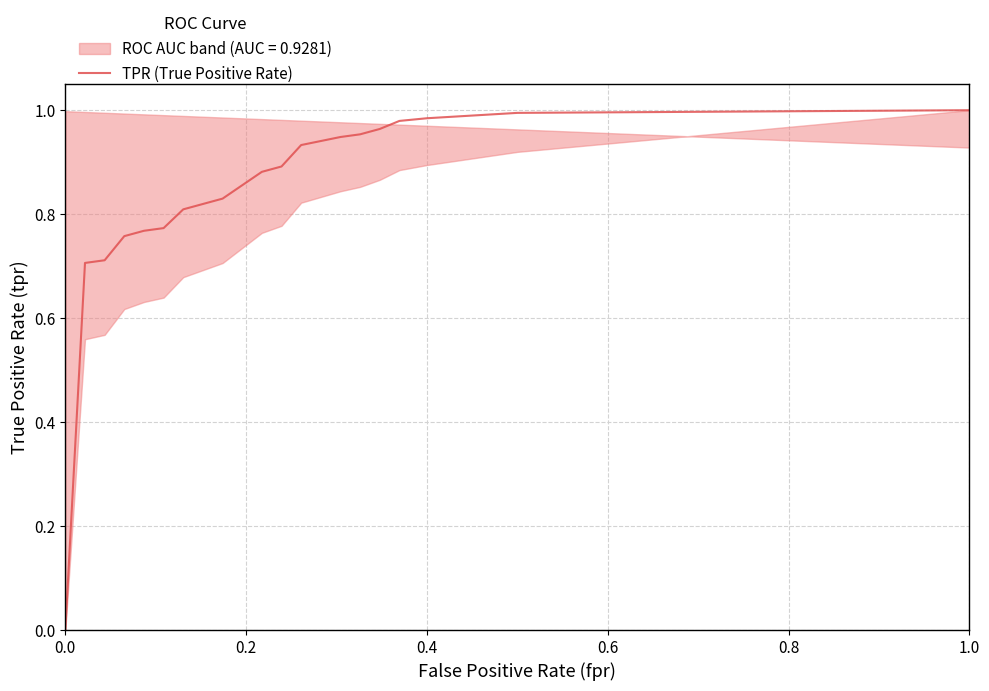

Reading right to left, what are all the values shown in this chart?

1.0	1.0	1.0	1.0	1.0	1.0	1.0	0.9	0.9	0.9	0.9	0.8	0.8	0.8	0.8	0.8	0.8	0.7	0.7	0.0